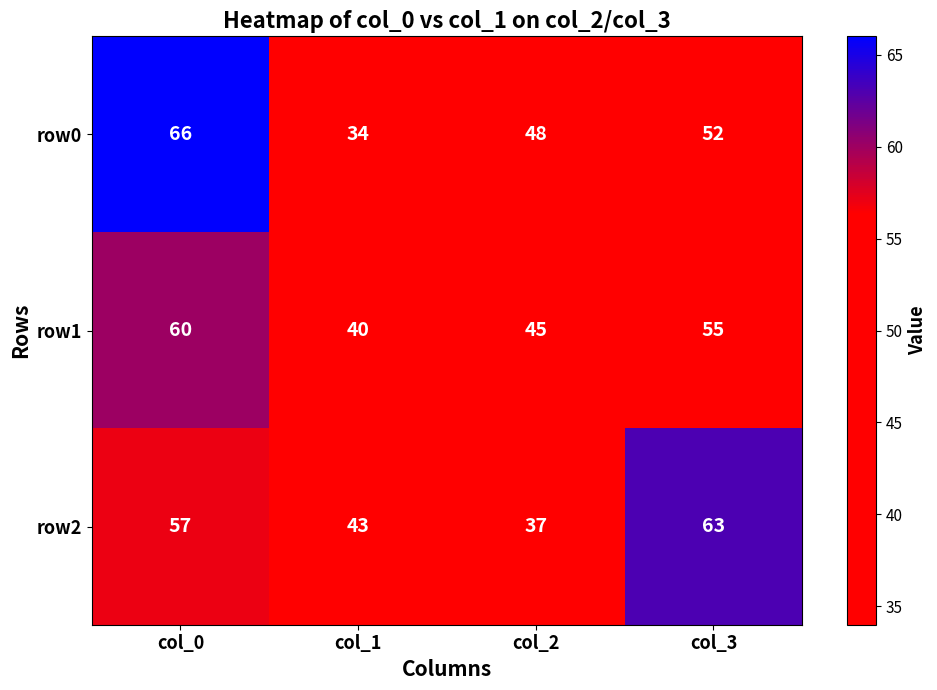

At which category is the sum across all series the highest?

col_0